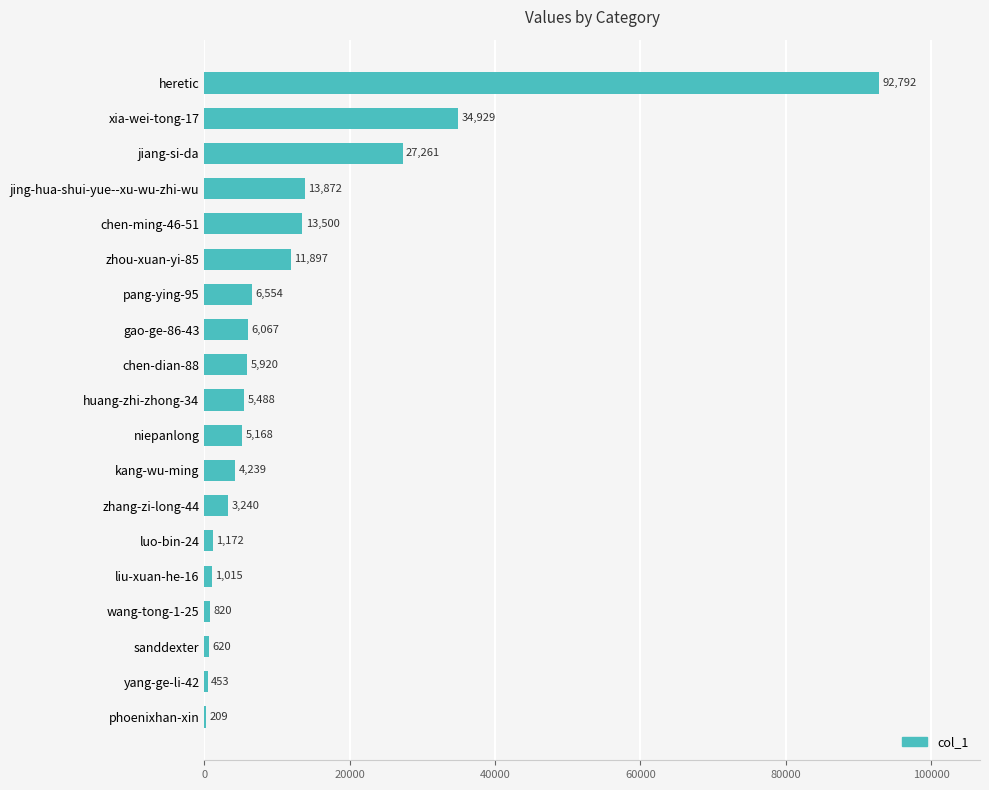

Which label corresponds to the largest value in the chart?

heretic